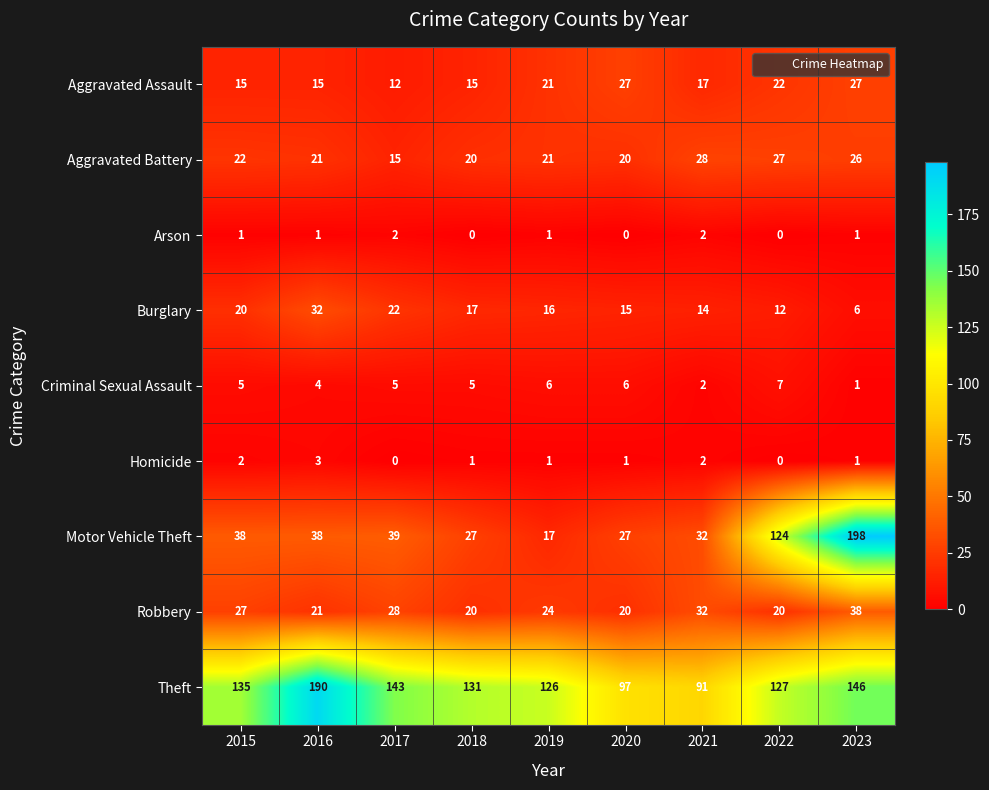

What is the difference between the maximum and minimum values in the Robbery series?

18